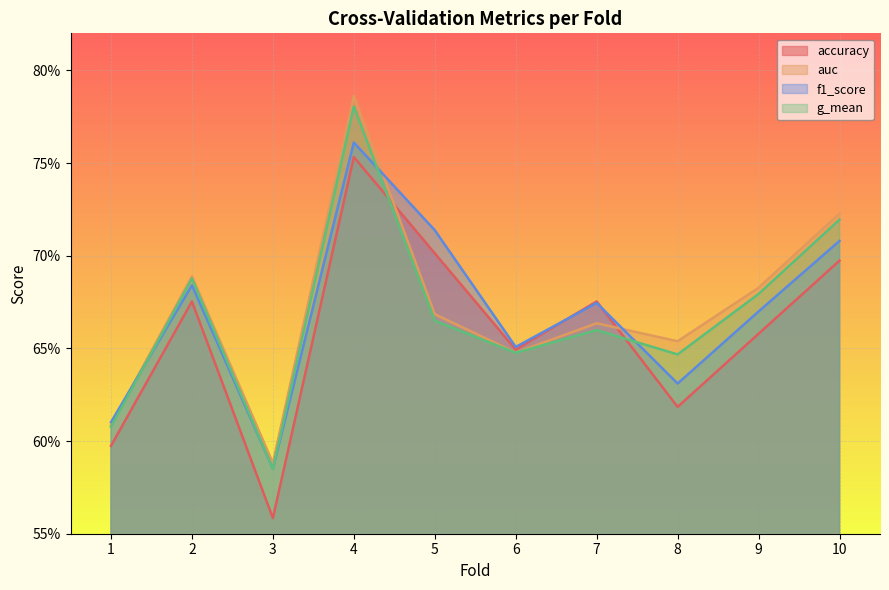

What are all the series names shown in the legend?

accuracy, auc, f1_score, g_mean